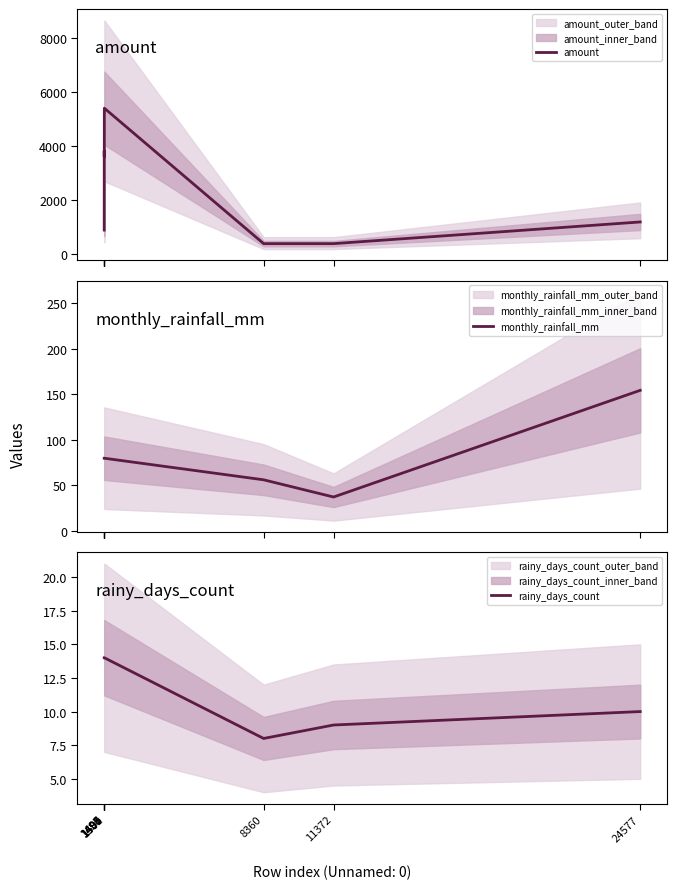

What is the approximate value of rainy_days_count at 1501?

14